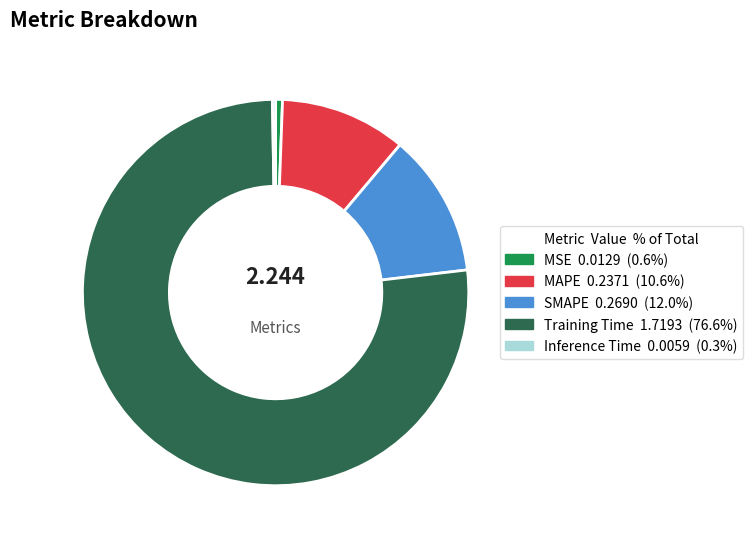

Which slice is the largest?

Training Time